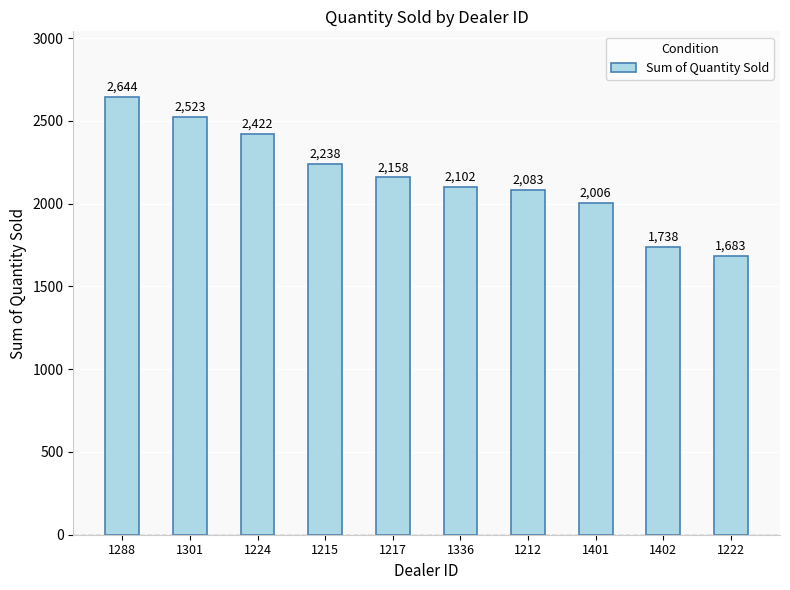

List the labels in order of value, largest first.

1288, 1301, 1224, 1215, 1217, 1336, 1212, 1401, 1402, 1222